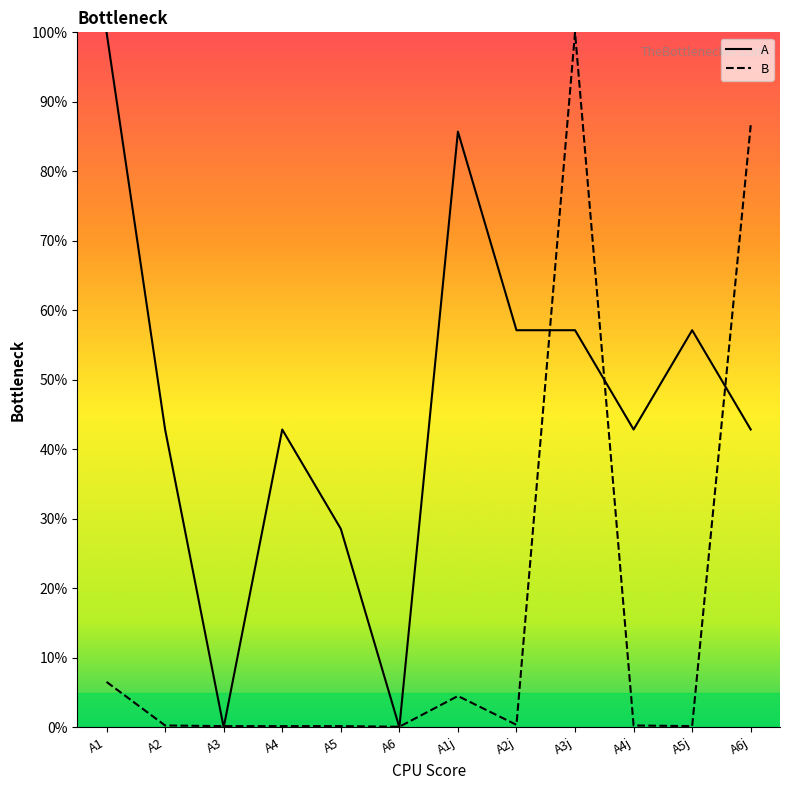

Rank the series by their average value, from lowest to highest.

B, A